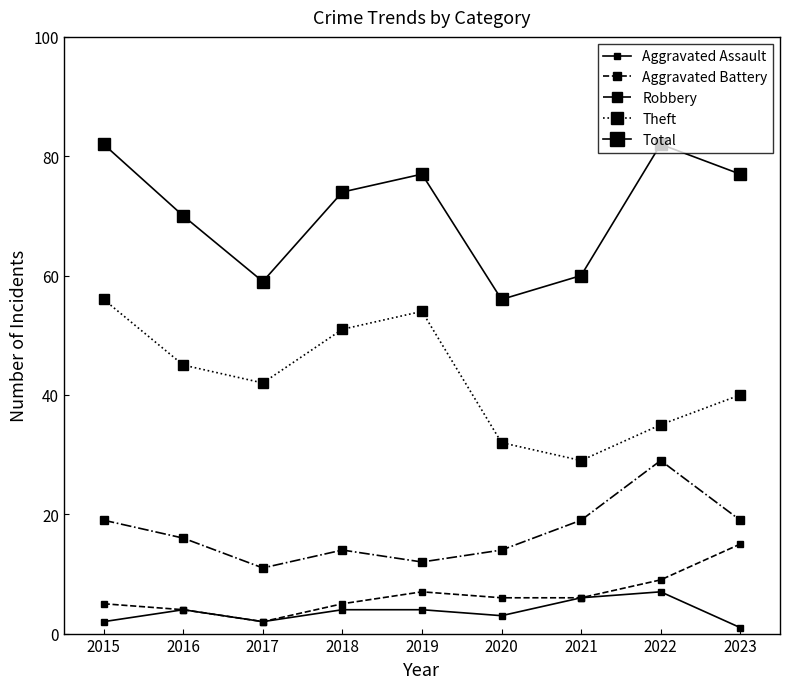

True or false: Theft and Aggravated Battery cross at least once.

False